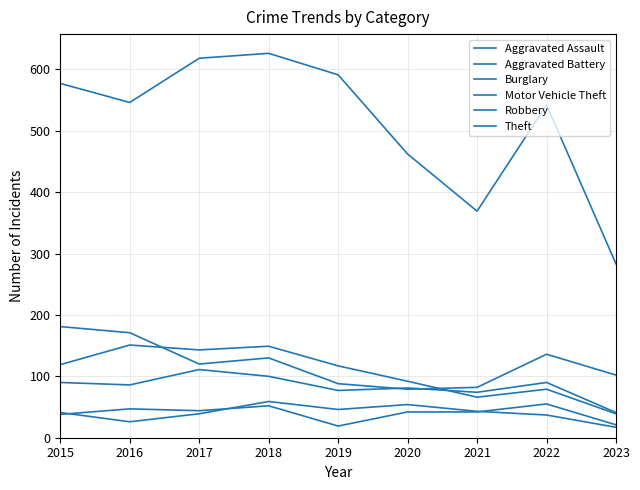

How many lines are shown in the chart?

6